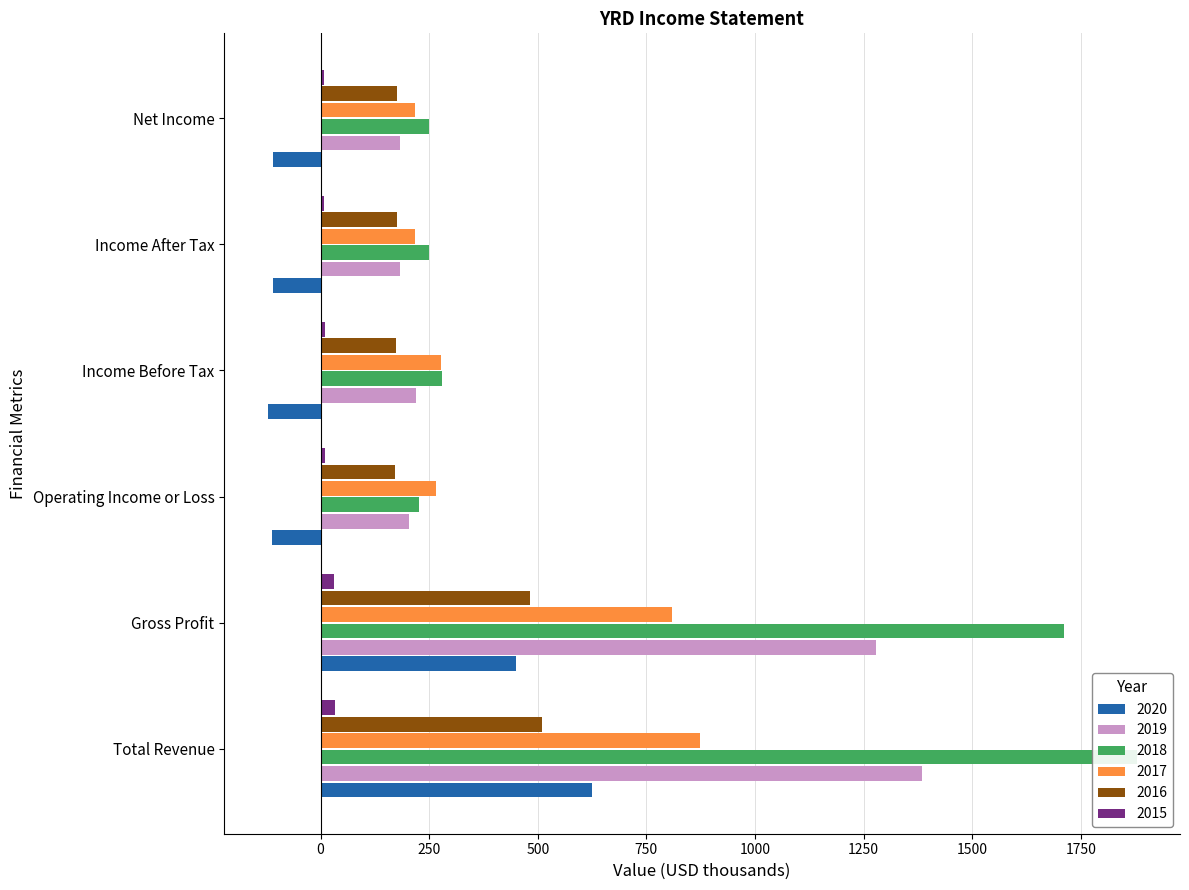

Which has a higher value, Gross Profit or Operating Income or Loss?

Gross Profit